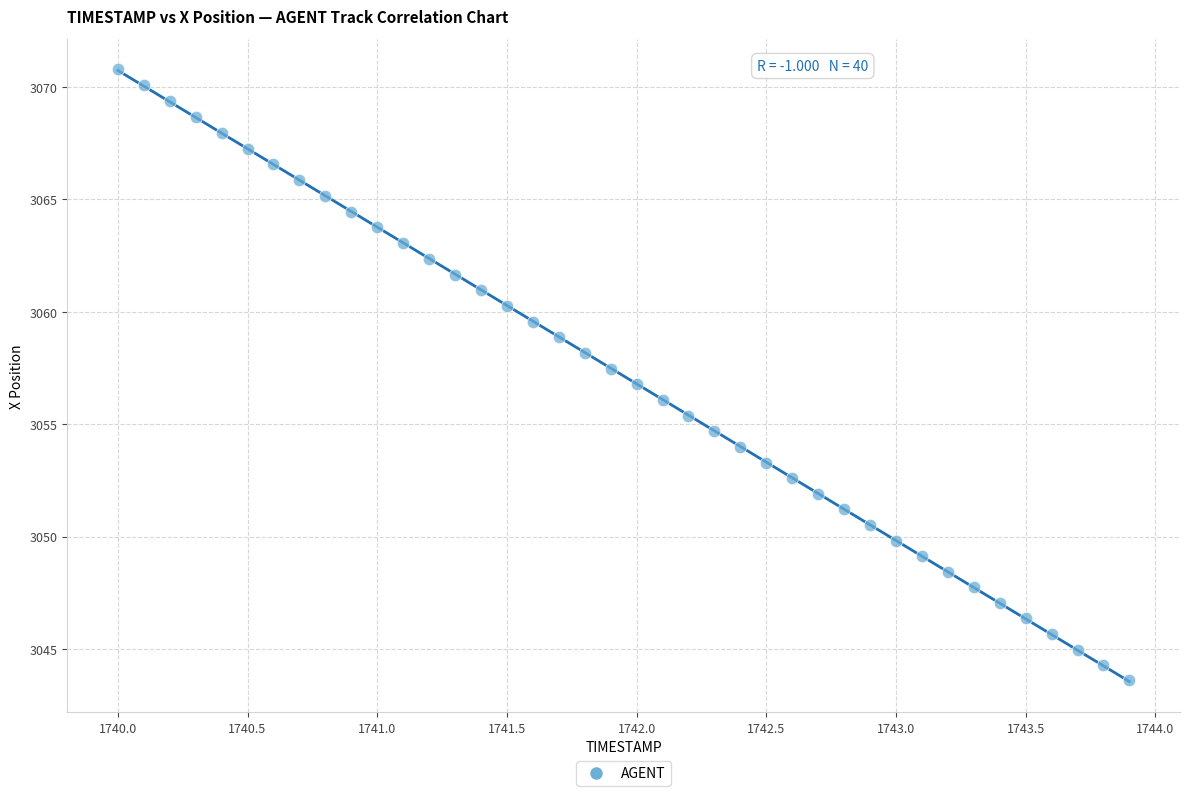

What is the range of Y values (max minus min)?

27.2